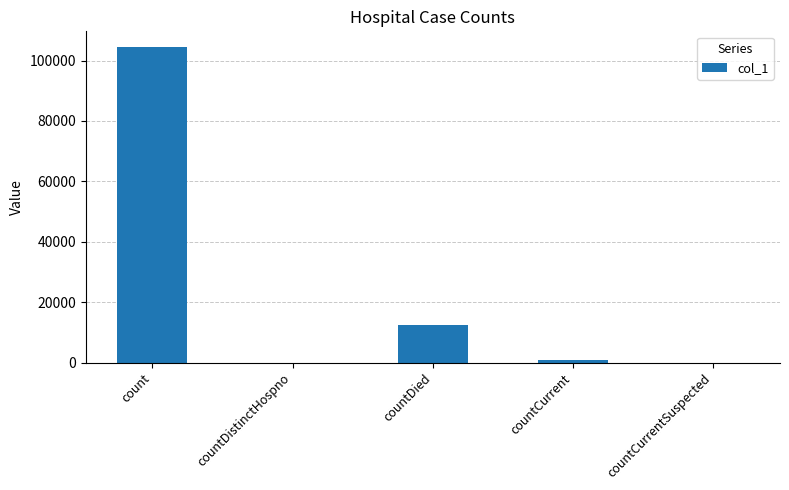

The chart shows a value of 12583 at countDied. True or false?

True